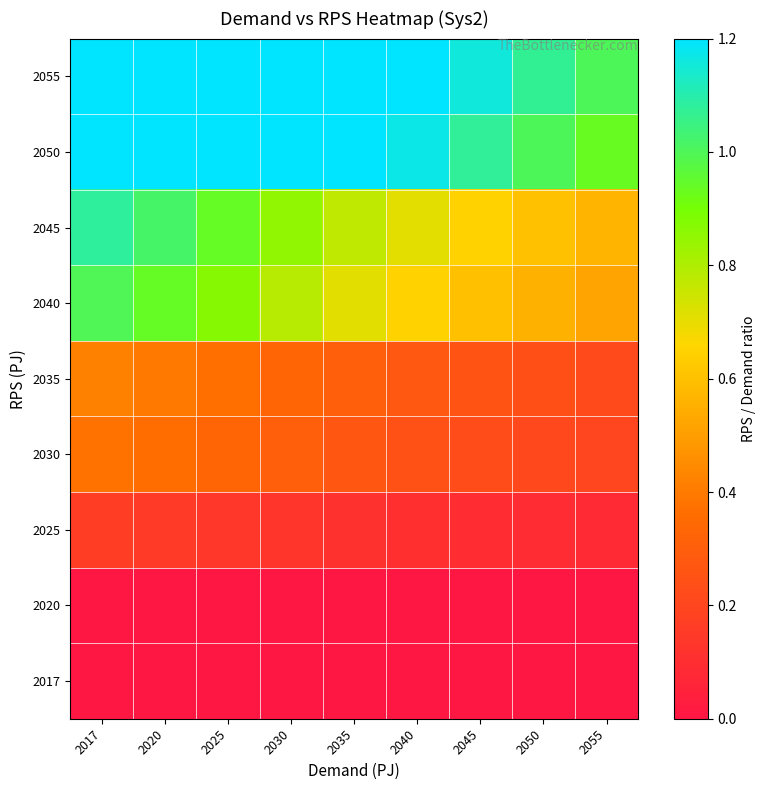

What is the total value across all series at 2030?

5.3